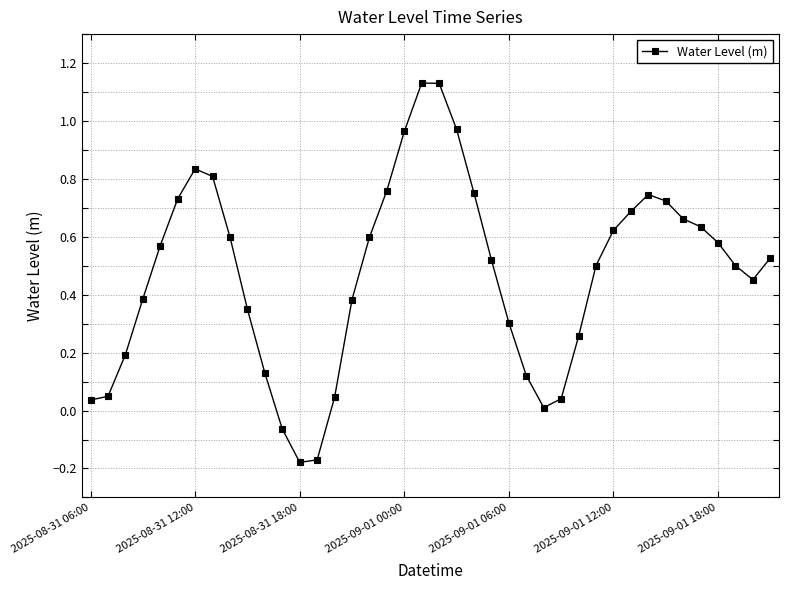

True or false: the data has more than 2 interior local peaks.

True